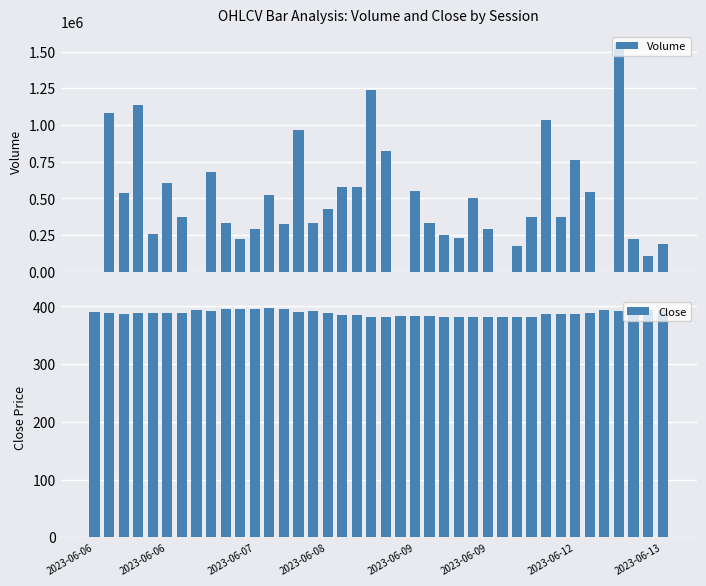

What is the sum of all Volume values?

18804891